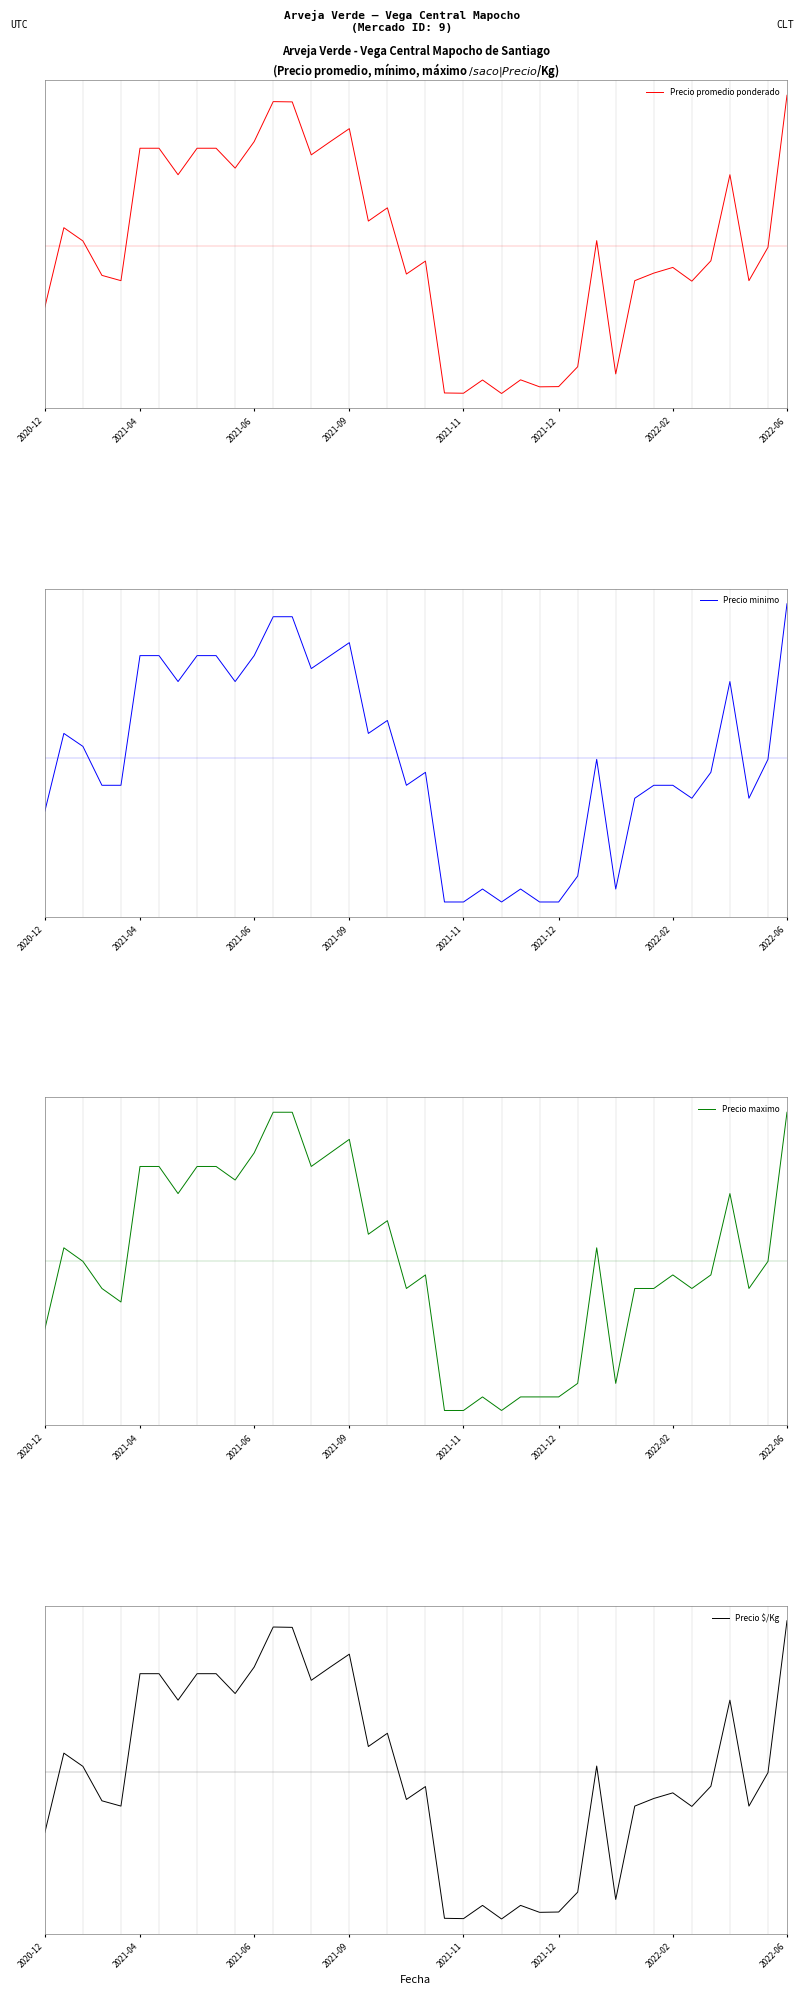

What is the difference between the highest and lowest values at 30?

0.1